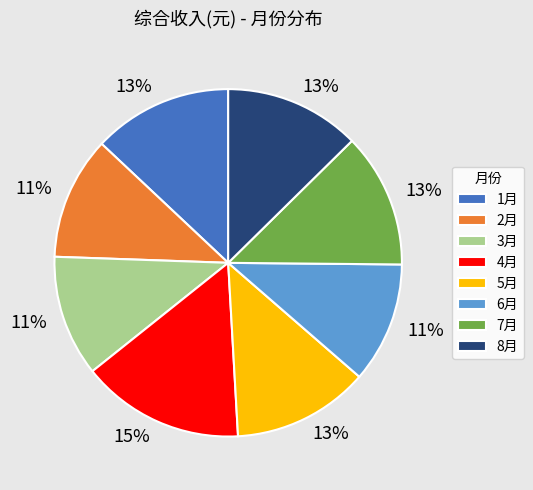

Which category has the biggest portion of the pie?

4月